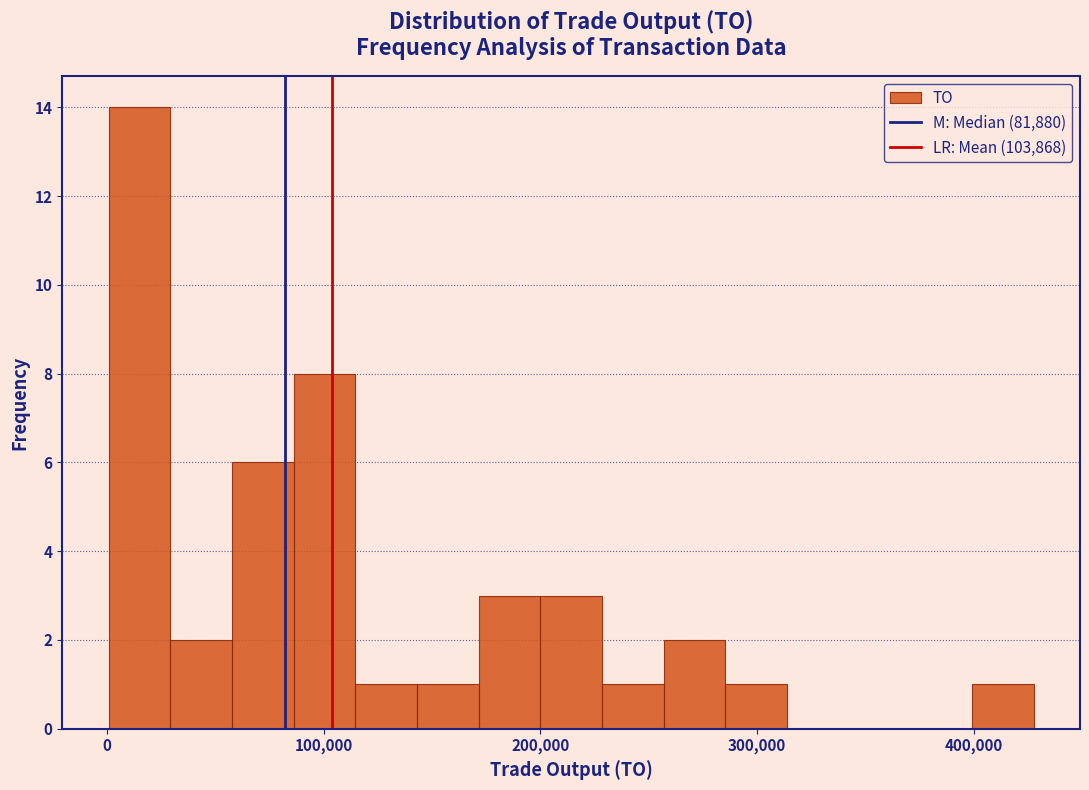

Read against the x-axis, roughly where is the centre of the tallest bar?

10000